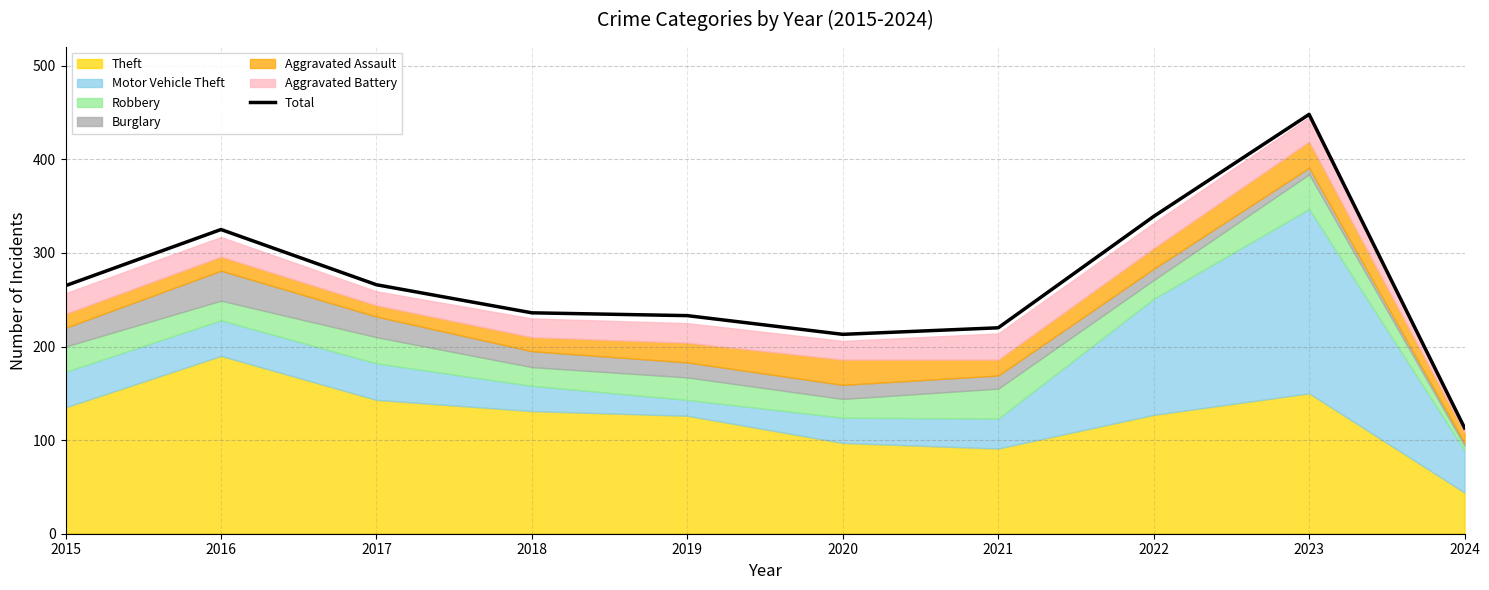

What is the sum of all values?

2658